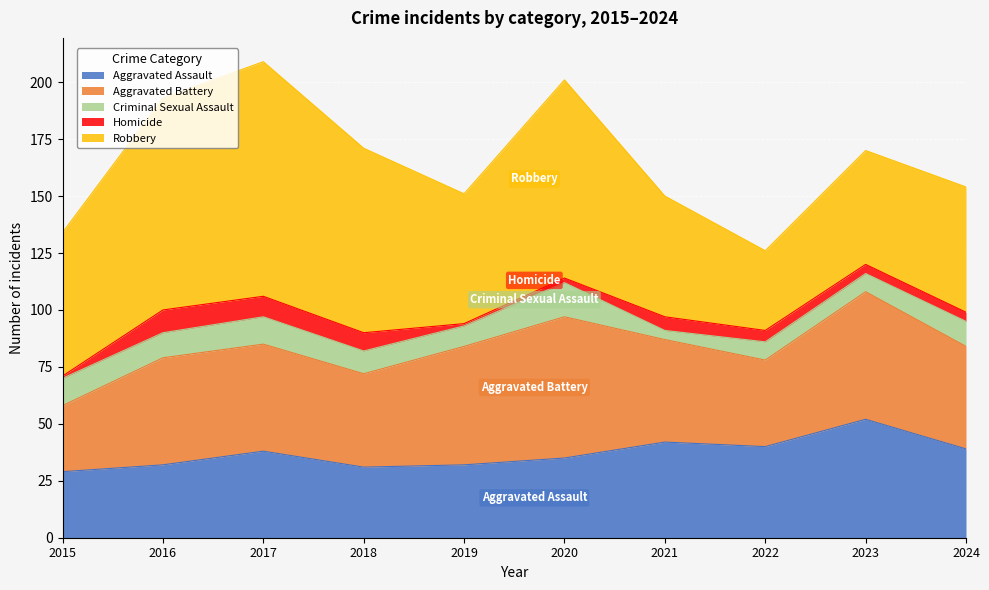

What is the lowest value of the Robbery series?

35